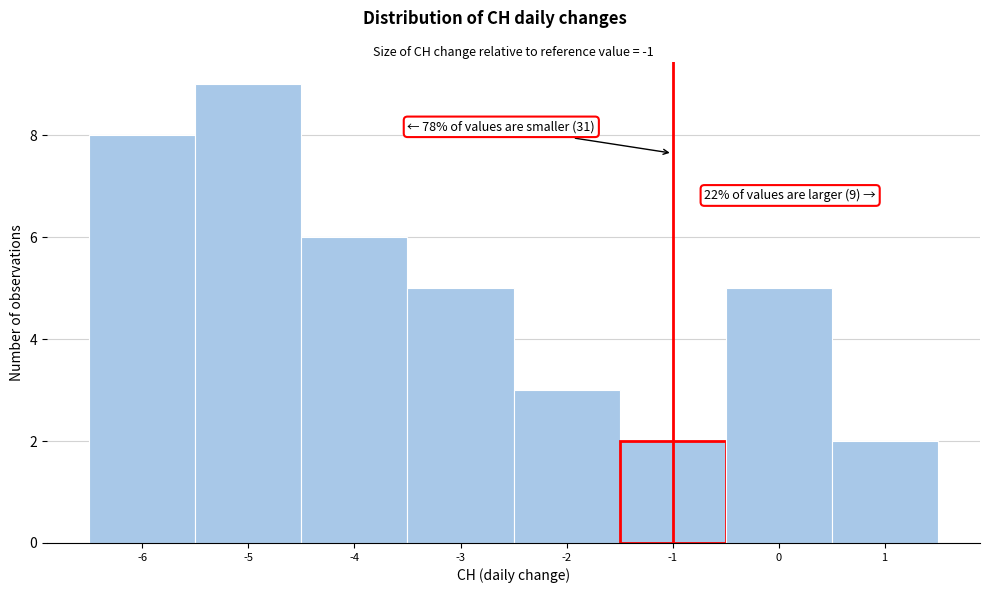

Over which range of the x-axis is the bar tallest?

-5.5 to -4.5